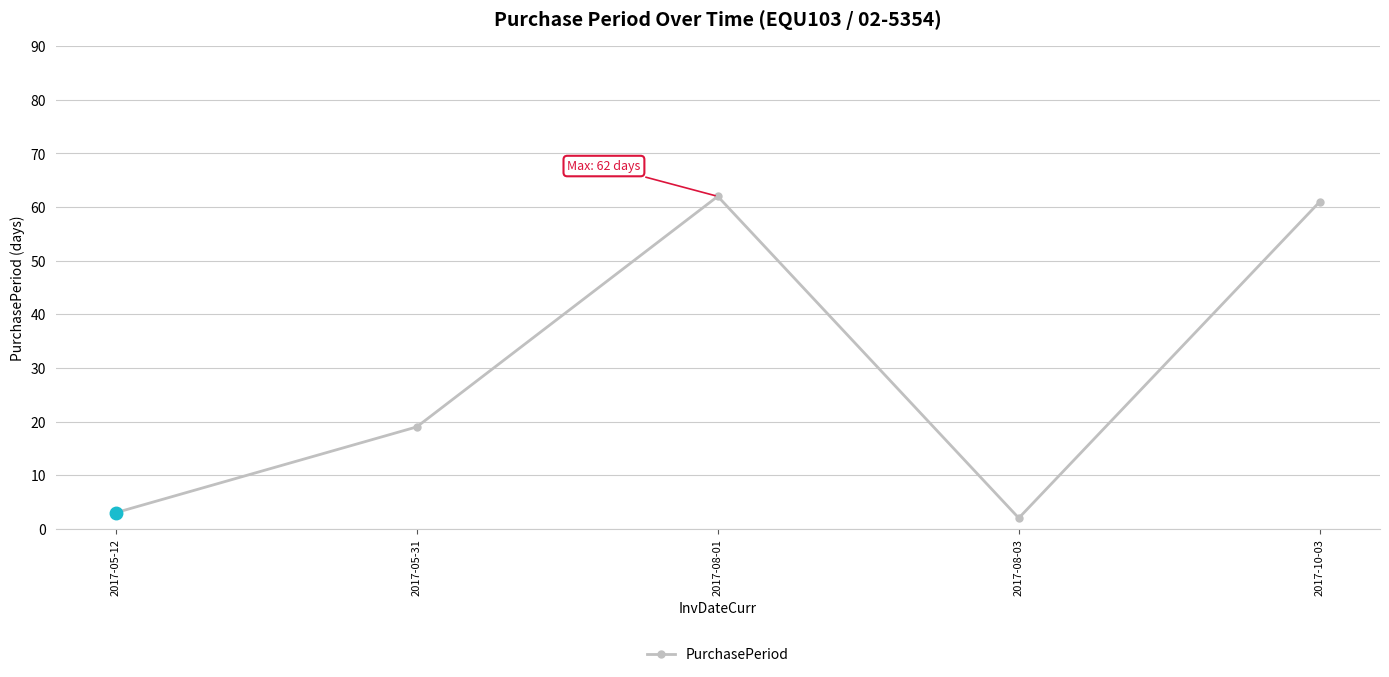

True or false: the data has more than 0 interior local peaks.

True